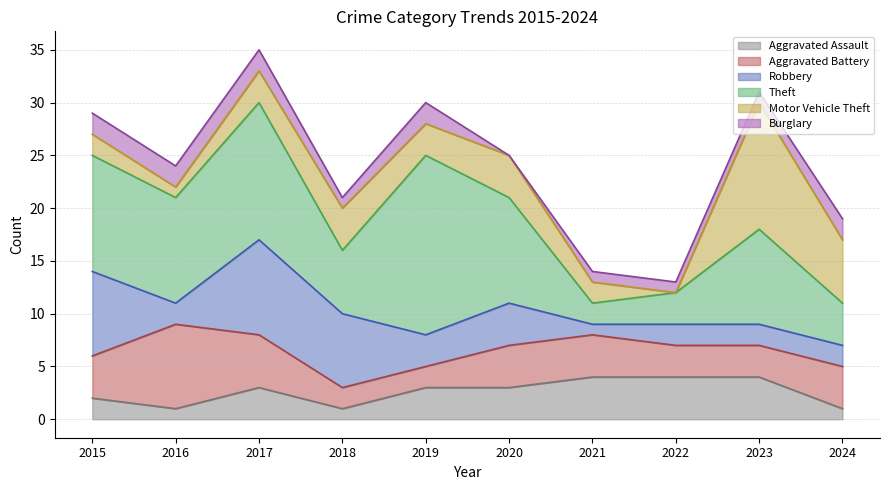

What is the average value of the Motor Vehicle Theft series?

4